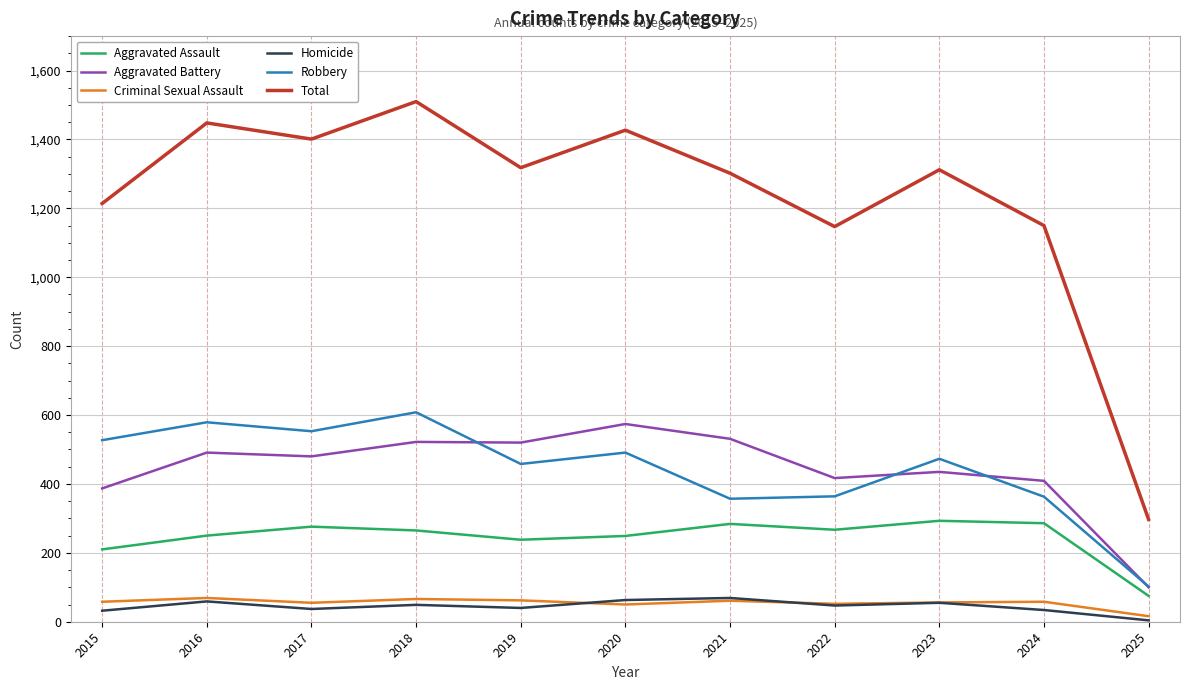

True or false: Aggravated Battery has a value of 435 at 2023.

True